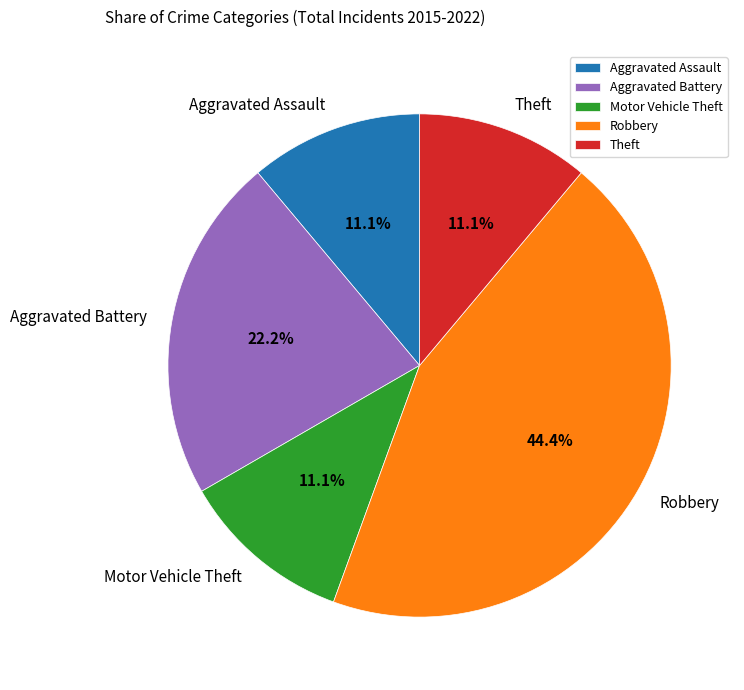

How much of the chart is everything except Aggravated Assault?

88.9%